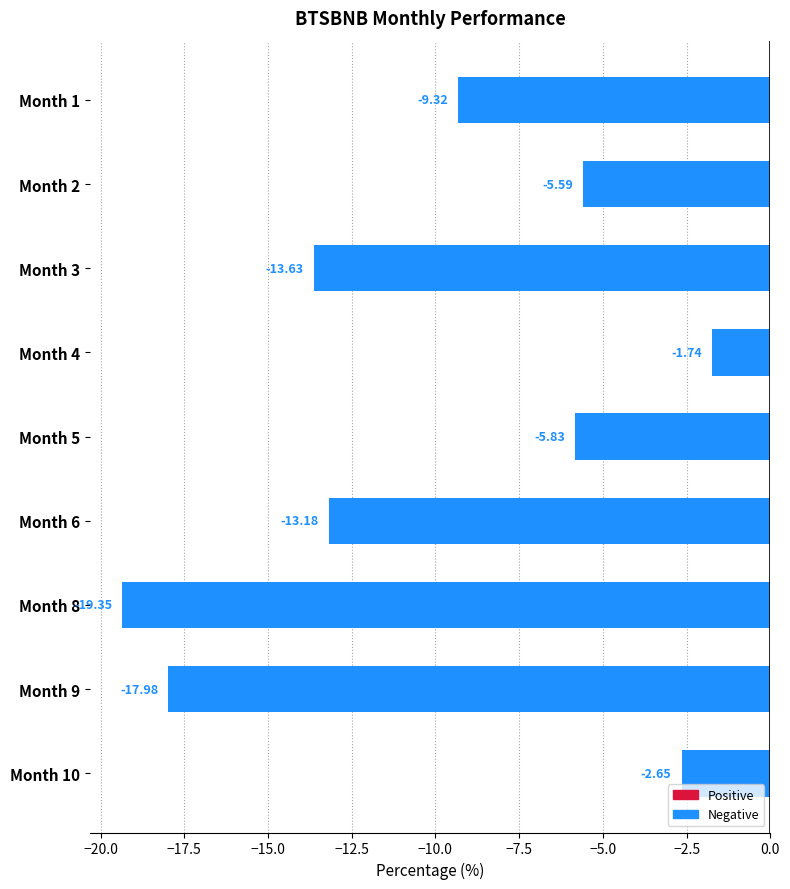

What is the average value?

-9.9